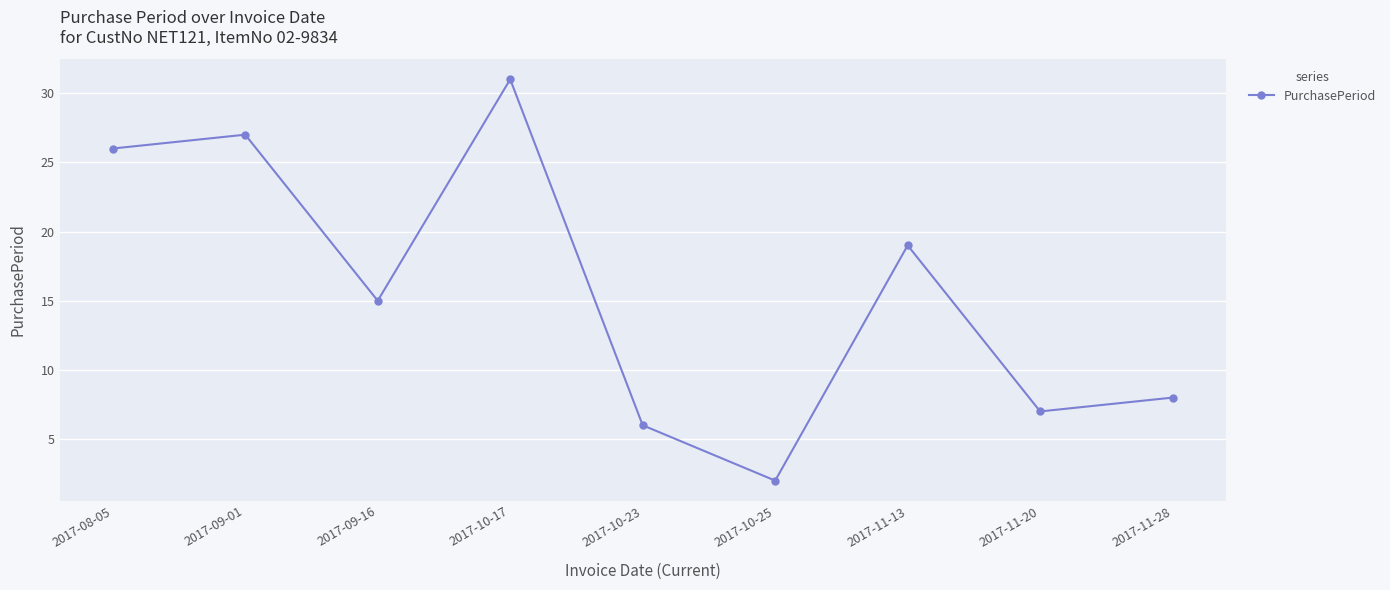

Reading left to right, list all the values displayed in this chart.

2017-08-05=26	2017-09-01=27	2017-09-16=15	2017-10-17=31	2017-10-23=6	2017-10-25=2	2017-11-13=19	2017-11-20=7	2017-11-28=8